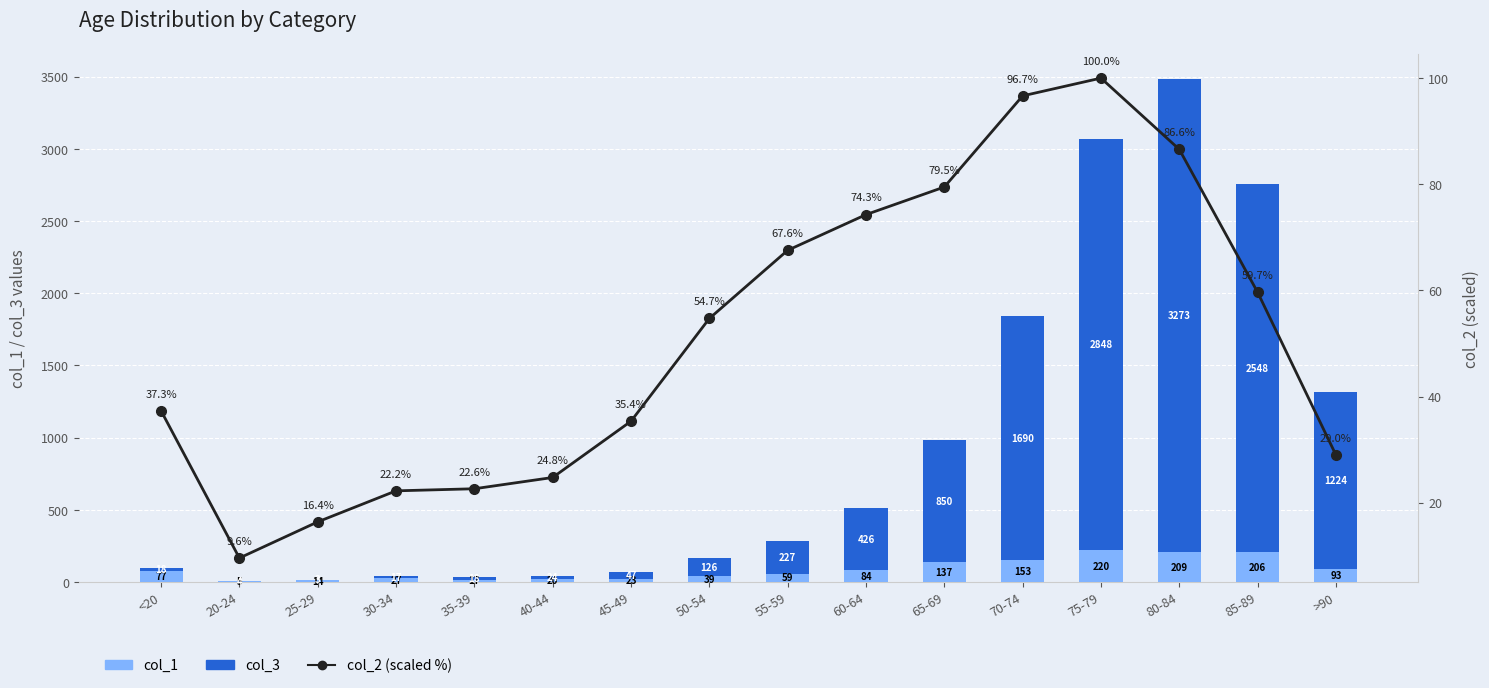

How many data points in col_2 (scaled %) are less than 54?

8